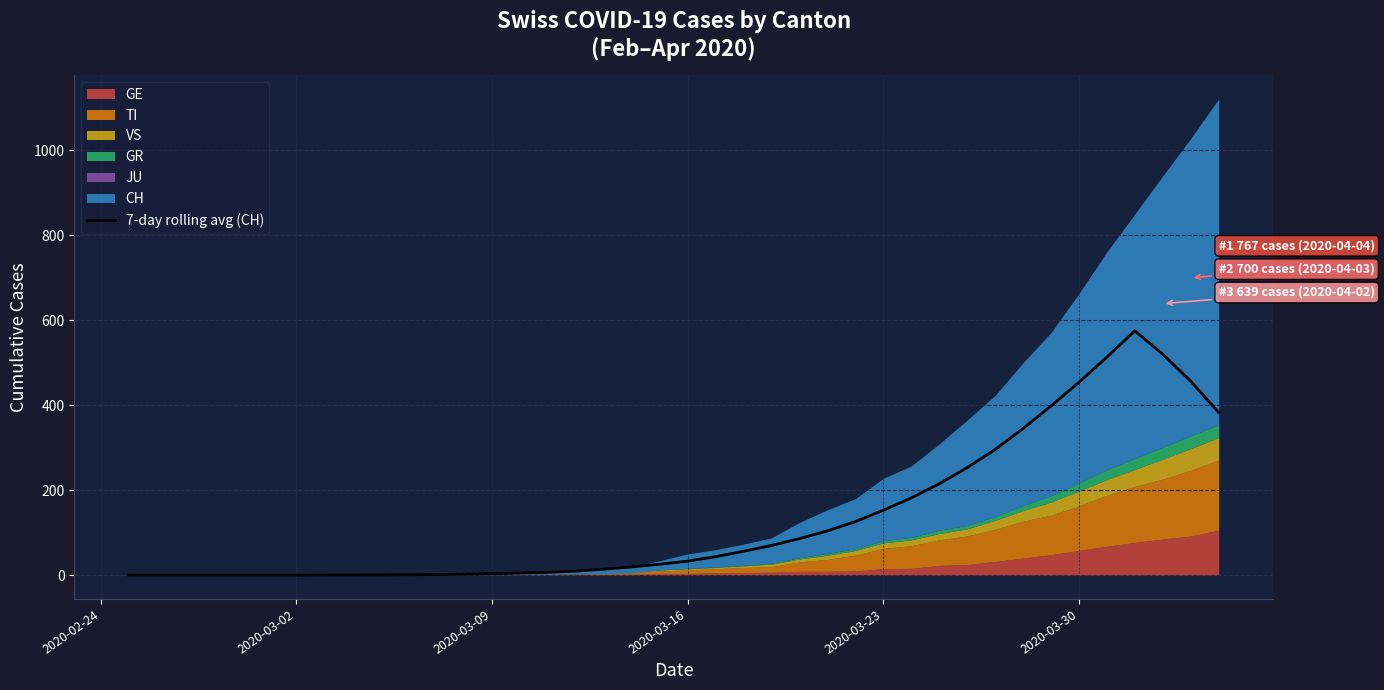

Count the number of values greater than 33.

19